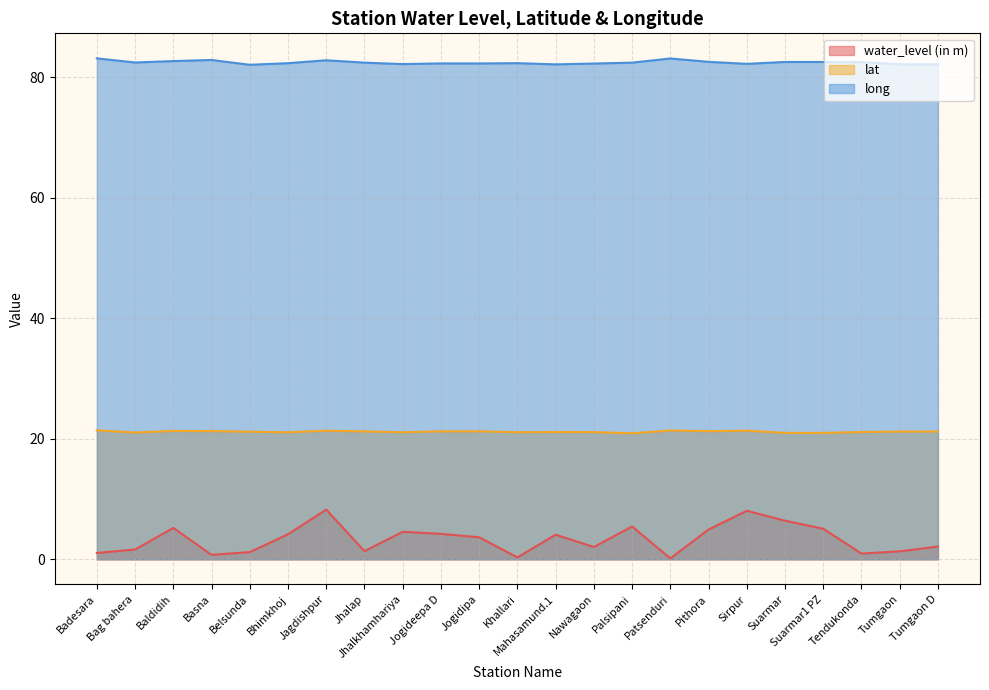

True or false: water_level (in m) has a value of 3.6 at Jogidipa.

True